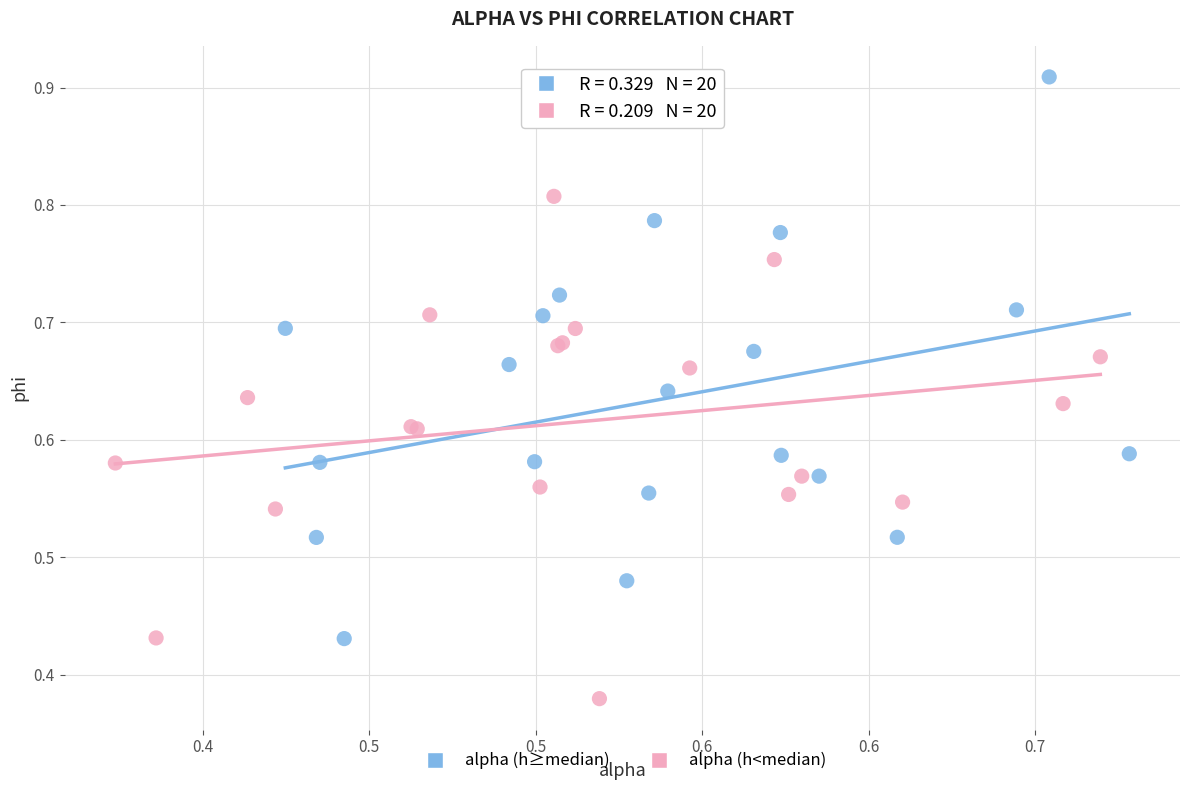

Which series has the widest spread of Y values?

alpha (h≥median)